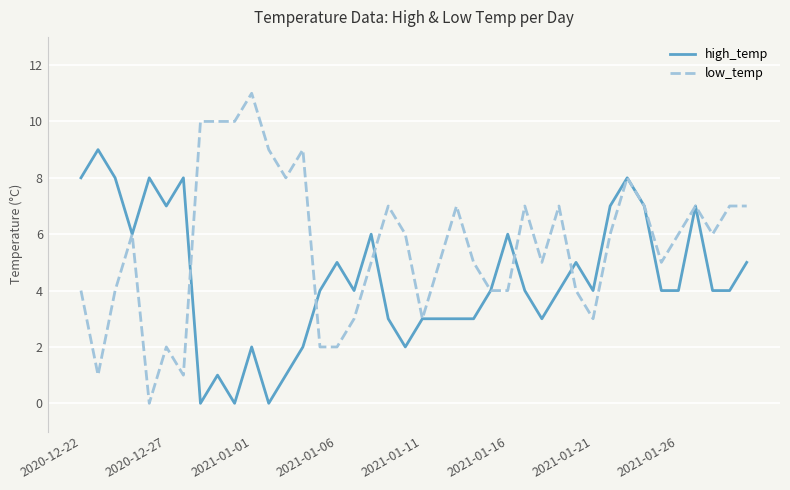

What is the highest value of the high_temp series?

9